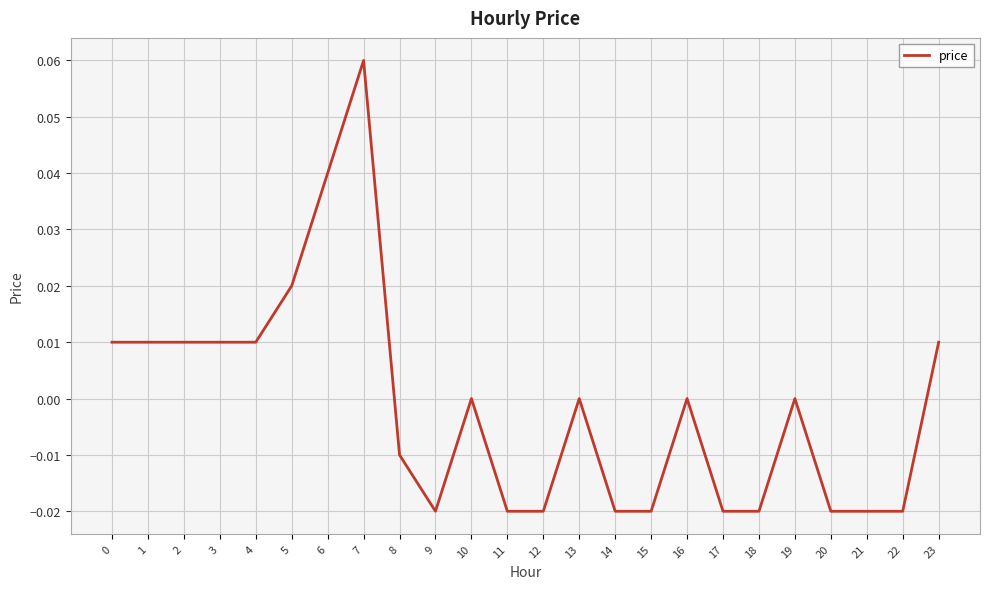

Is it true that the value at 10 is 0.0?

True